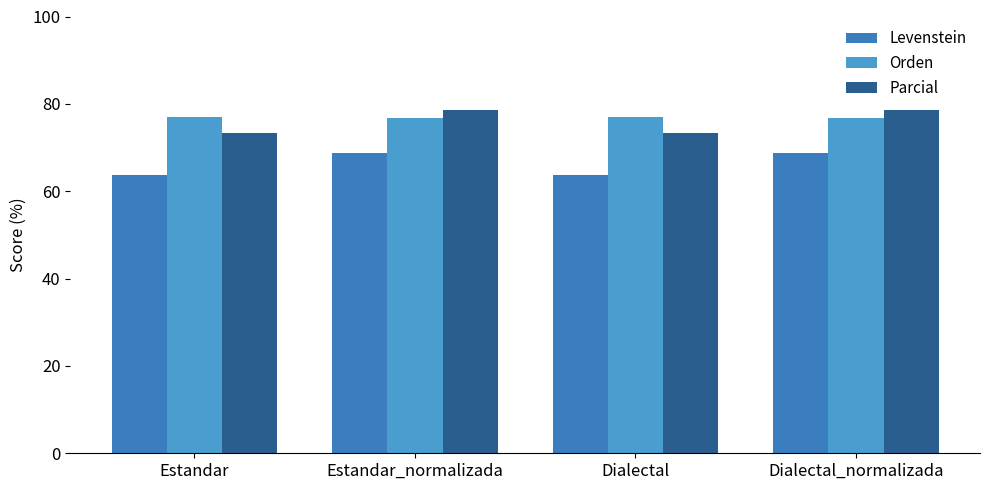

Which label corresponds to the largest value in the chart?

Estandar_normalizada